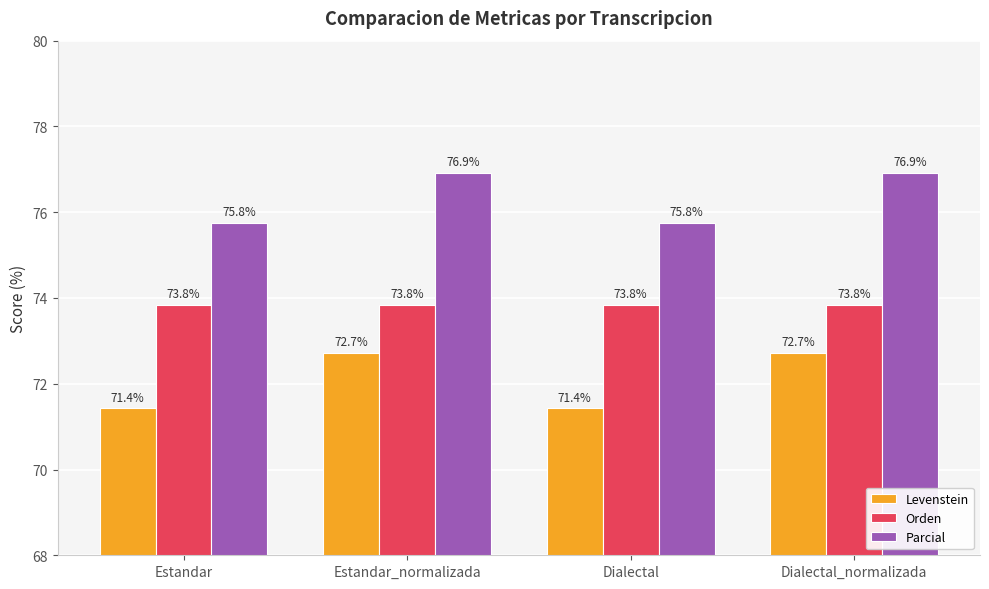

Reading left to right, what are all the values shown in this chart?

Levenstein: 71.4	72.7	71.4	72.7
Orden: 73.8	73.8	73.8	73.8
Parcial: 75.8	76.9	75.8	76.9